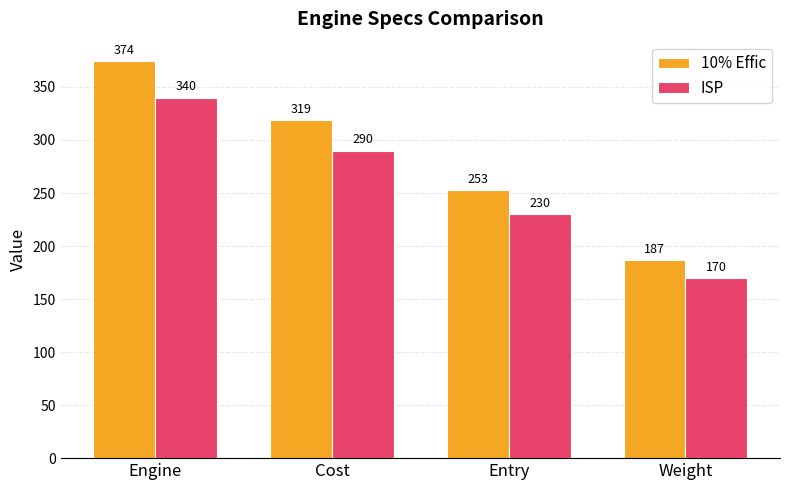

How many values in the ISP series are below 290?

2